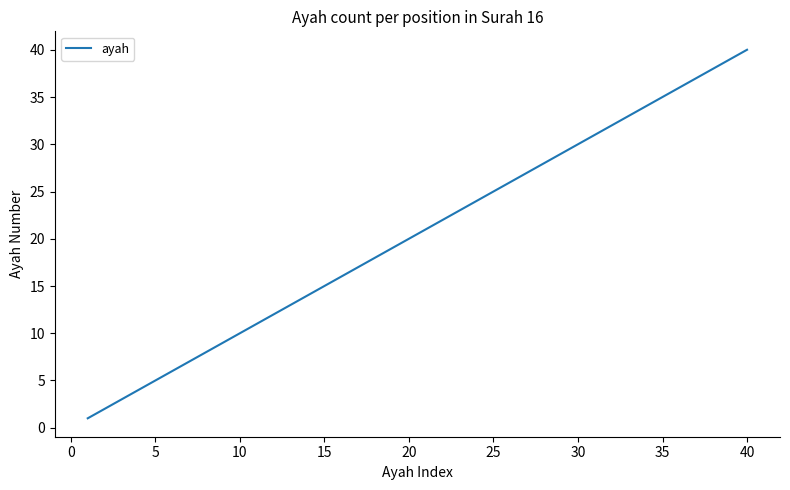

What is the difference between the maximum and minimum values?

39